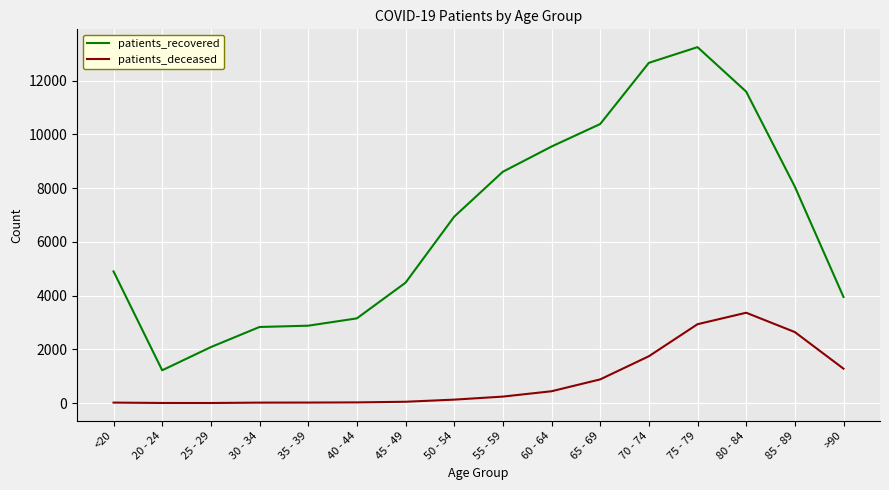

Is this an area chart (filled region under the line)?

No